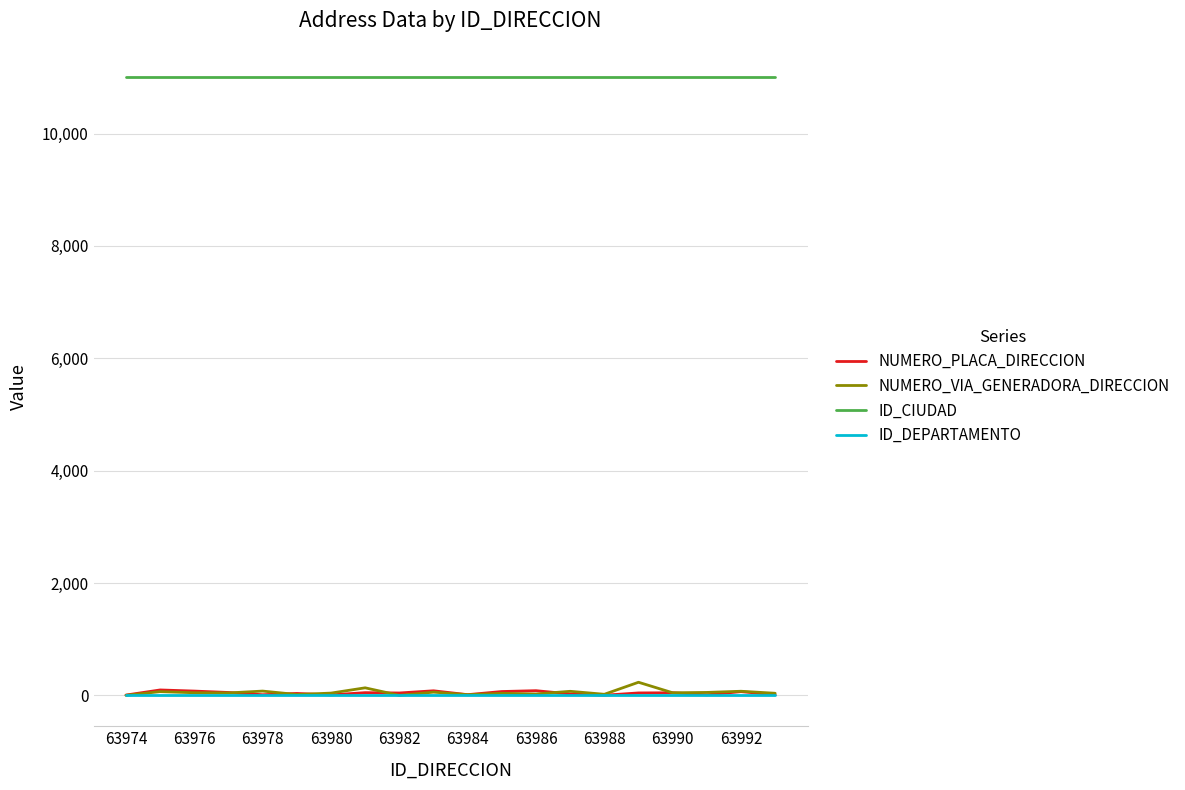

Does the chart display data point markers on the line(s)?

No